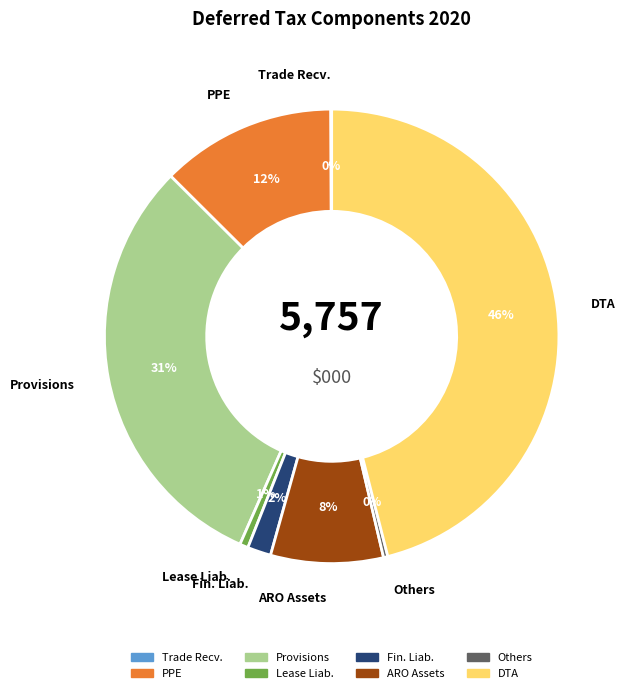

Is there a majority slice in this chart?

No